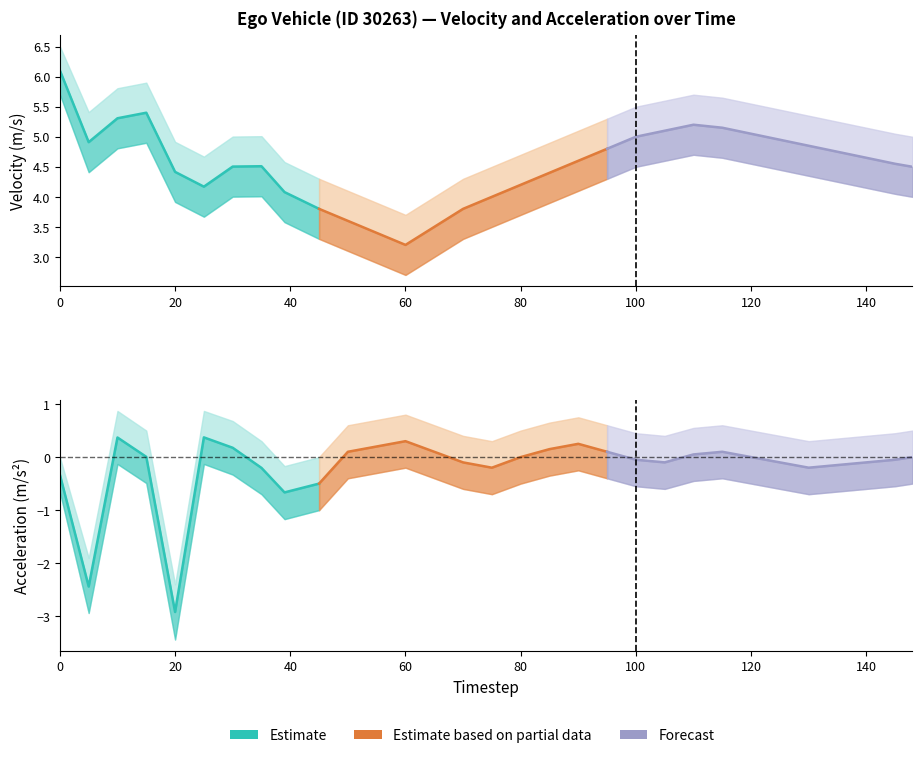

True or false: acceleration and velocity cross at least once.

False